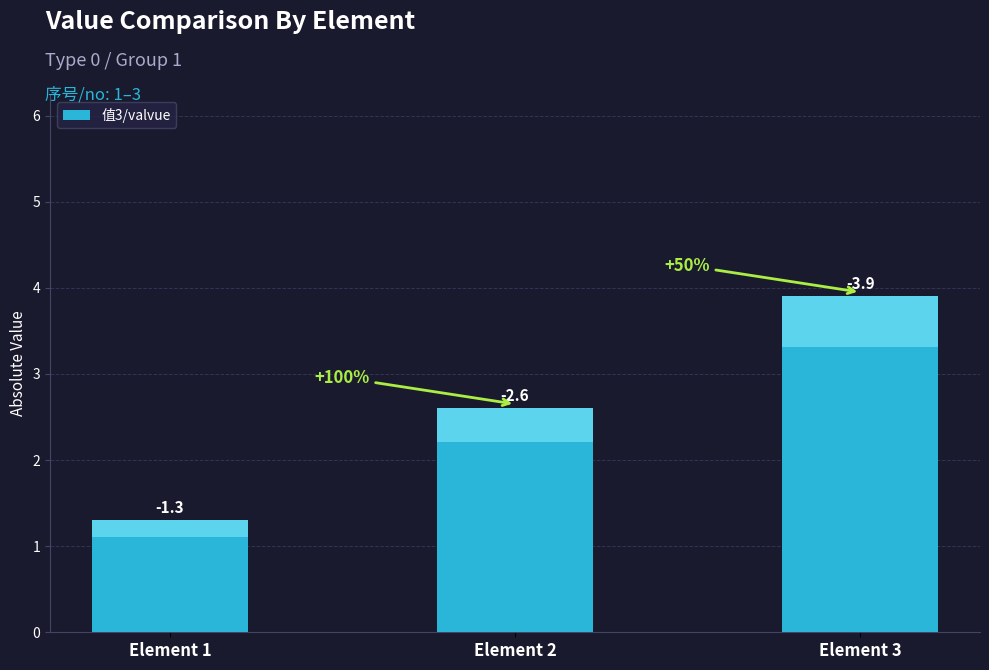

What is the change in value from Element 1 to Element 2?

+1.3